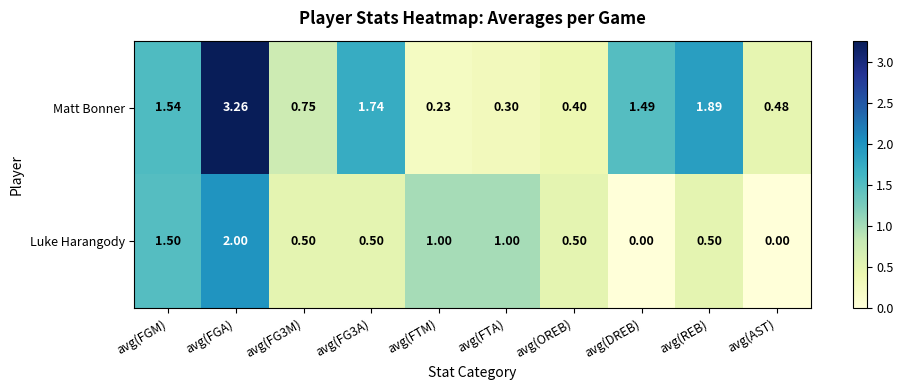

Between avg(FGA) and avg(FTA), which series saw the biggest shift?

Matt Bonner